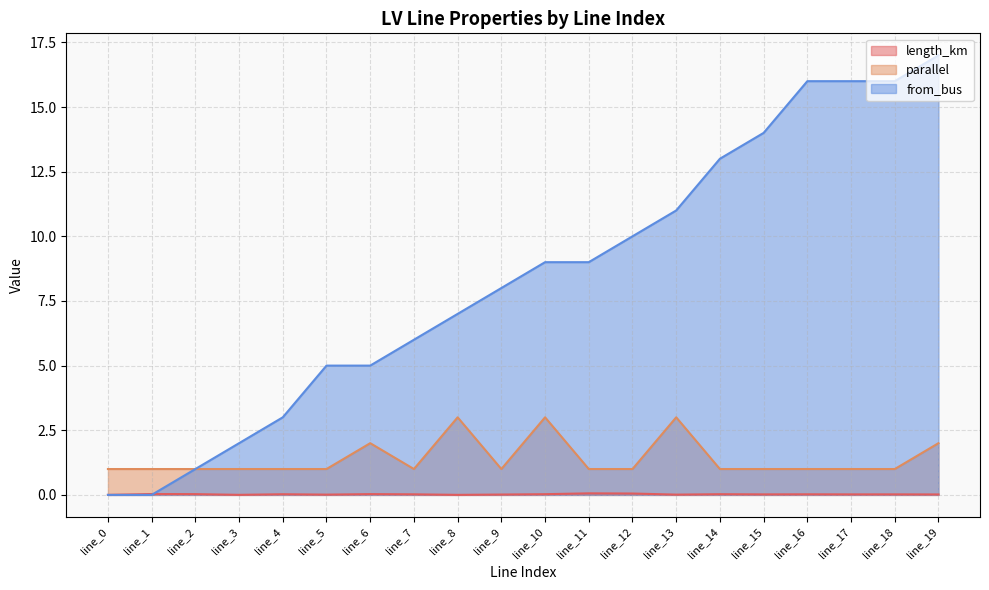

How many lines are shown in the chart?

3